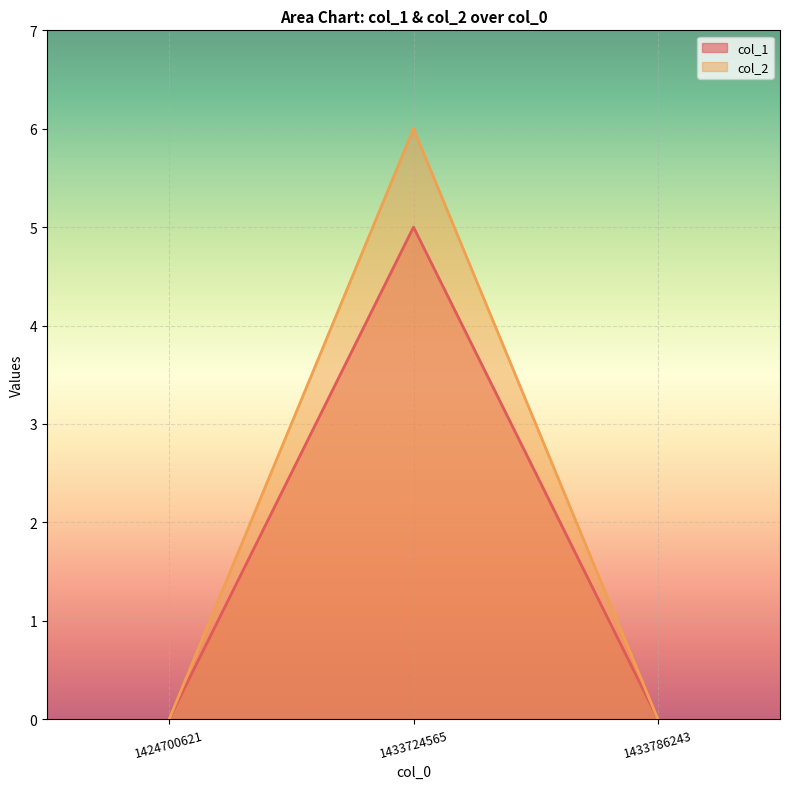

Between 1433724565 and 1433786243, which series saw the biggest shift?

col_2